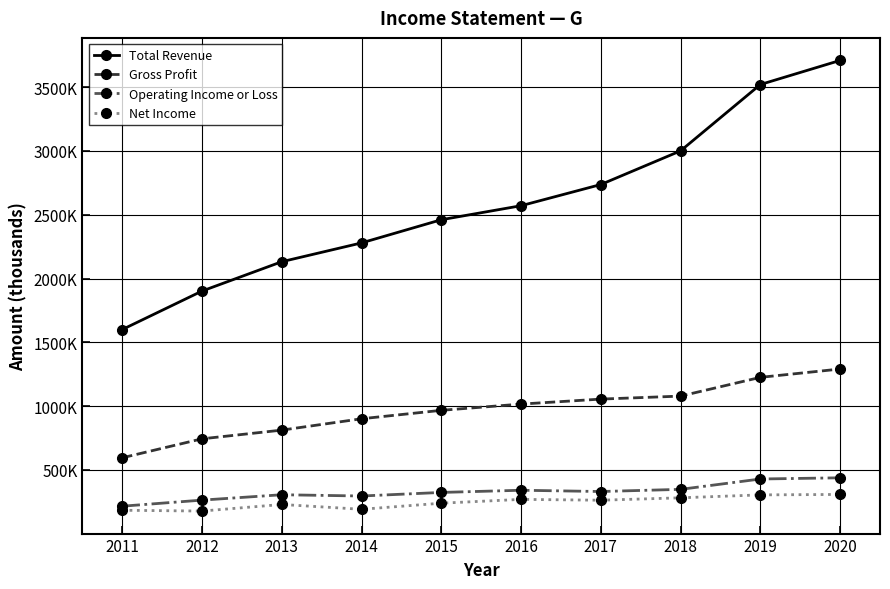

What is the sum of the Operating Income or Loss values at 2018 and 2011?

564400